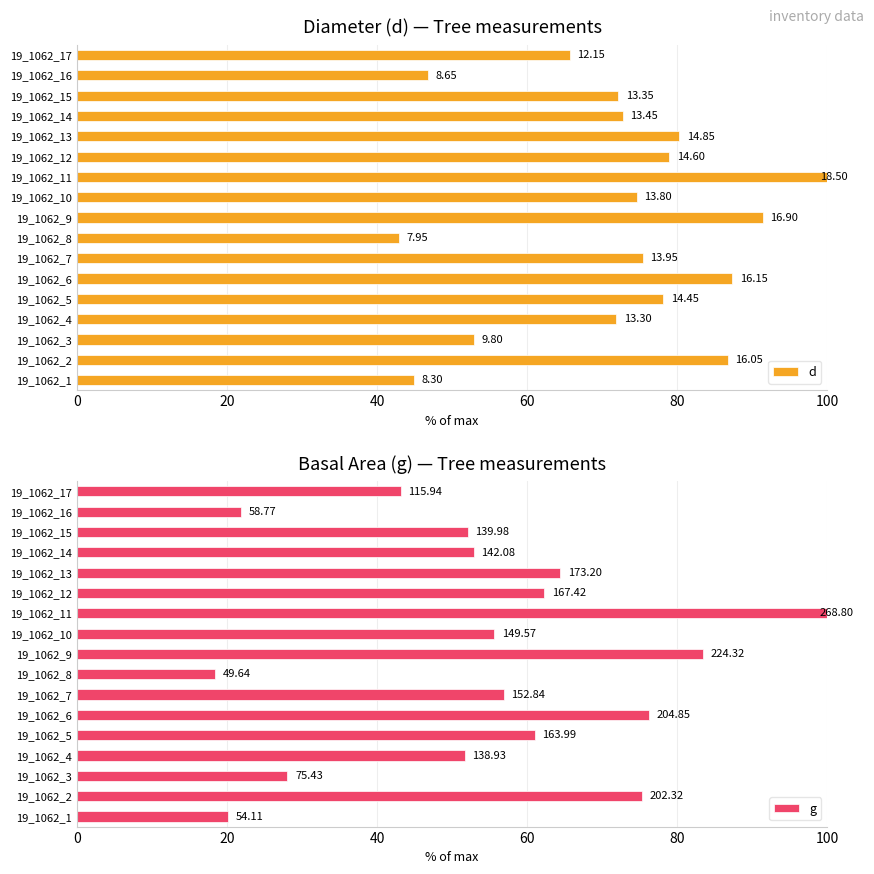

What is the maximum value shown in the chart?

100.0